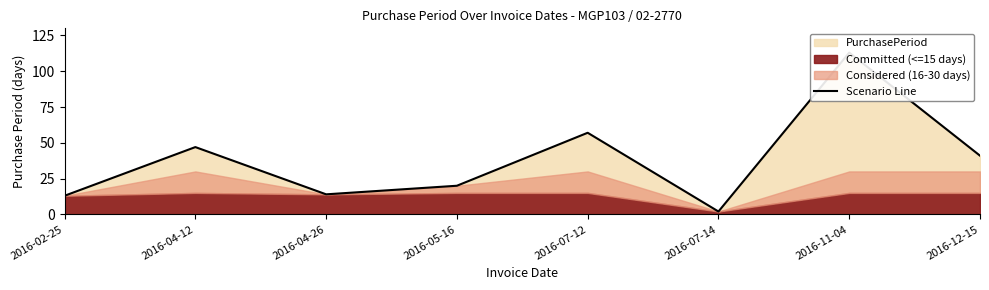

Reading left to right, list all the values displayed in this chart.

13	47	14	20	57	2	113	41